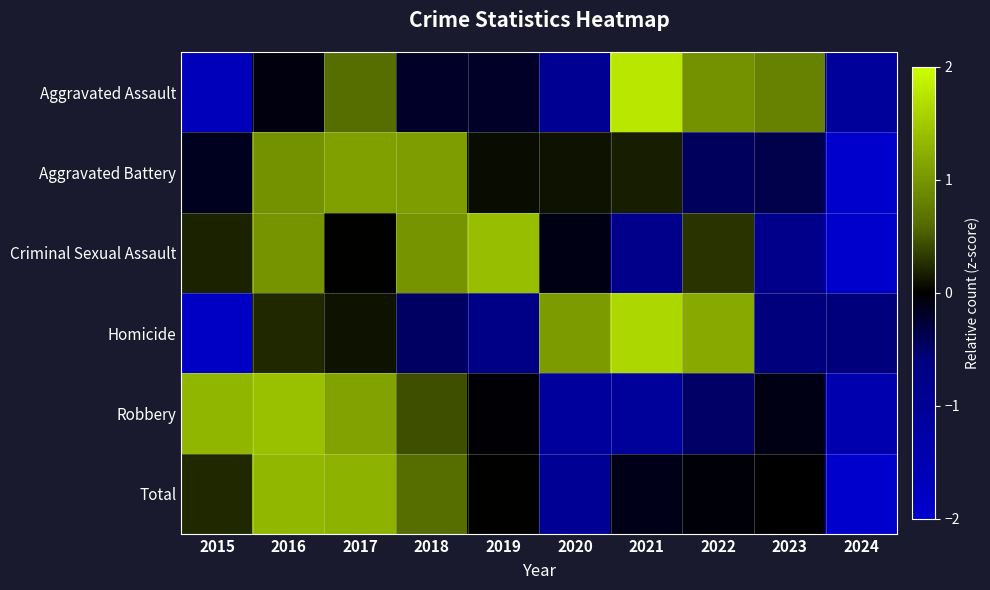

Reading left to right, list all the values displayed in this chart.

Aggravated Assault: 2015=-1.7	2016=-0.1	2017=0.6	2018=-0.2	2019=-0.2	2020=-0.9	2021=1.8	2022=1.0	2023=0.8	2024=-1.1
Aggravated Battery: 2015=-0.1	2016=1.0	2017=1.1	2018=1.1	2019=0.1	2020=0.1	2021=0.2	2022=-0.4	2023=-0.3	2024=-2.5
Criminal Sexual Assault: 2015=0.2	2016=1.0	2017=0.0	2018=1.0	2019=1.4	2020=-0.1	2021=-0.8	2022=0.3	2023=-0.8	2024=-2.2
Homicide: 2015=-1.8	2016=0.2	2017=0.1	2018=-0.5	2019=-0.7	2020=1.1	2021=1.6	2022=1.2	2023=-0.6	2024=-0.6
Robbery: 2015=1.3	2016=1.4	2017=1.1	2018=0.4	2019=-0.0	2020=-1.1	2021=-1.1	2022=-0.5	2023=-0.1	2024=-1.5
Total: 2015=0.2	2016=1.3	2017=1.3	2018=0.6	2019=0.0	2020=-1.0	2021=-0.1	2022=-0.0	2023=-0.0	2024=-2.3